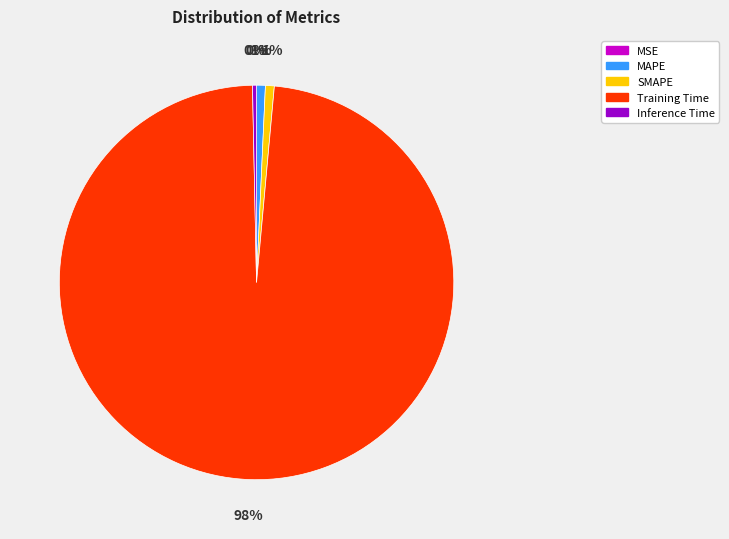

What is the largest slice in the pie chart?

Training Time